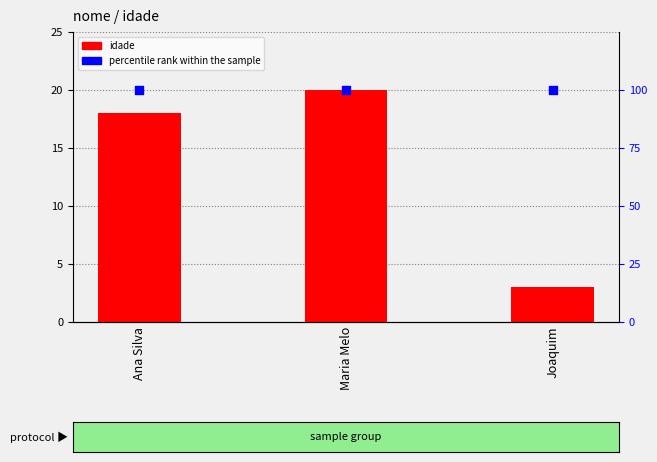

At how many categories does at least one series exceed 11?

3